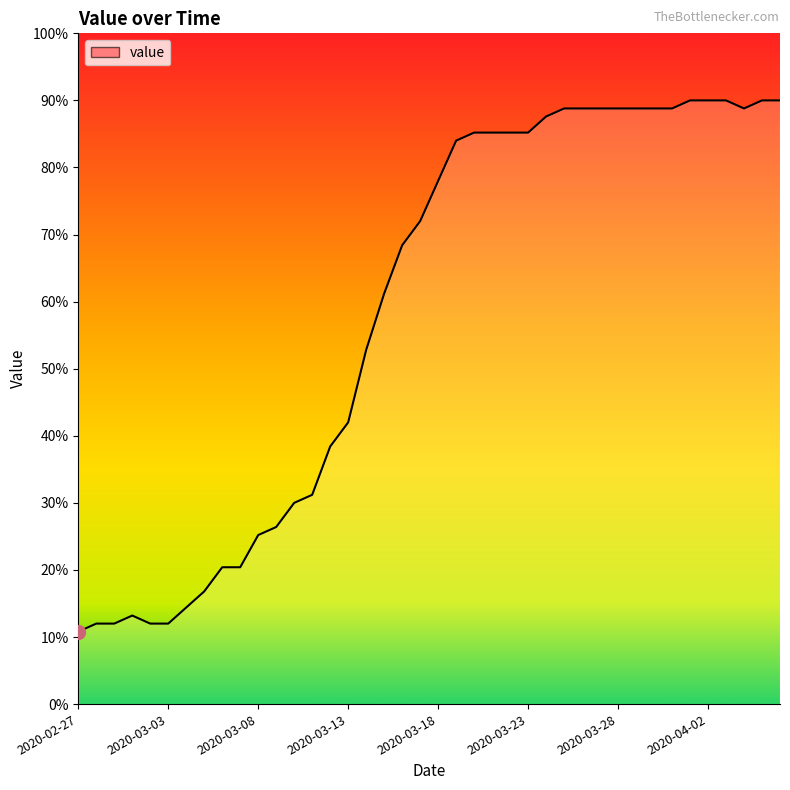

What is the average value?

58.6